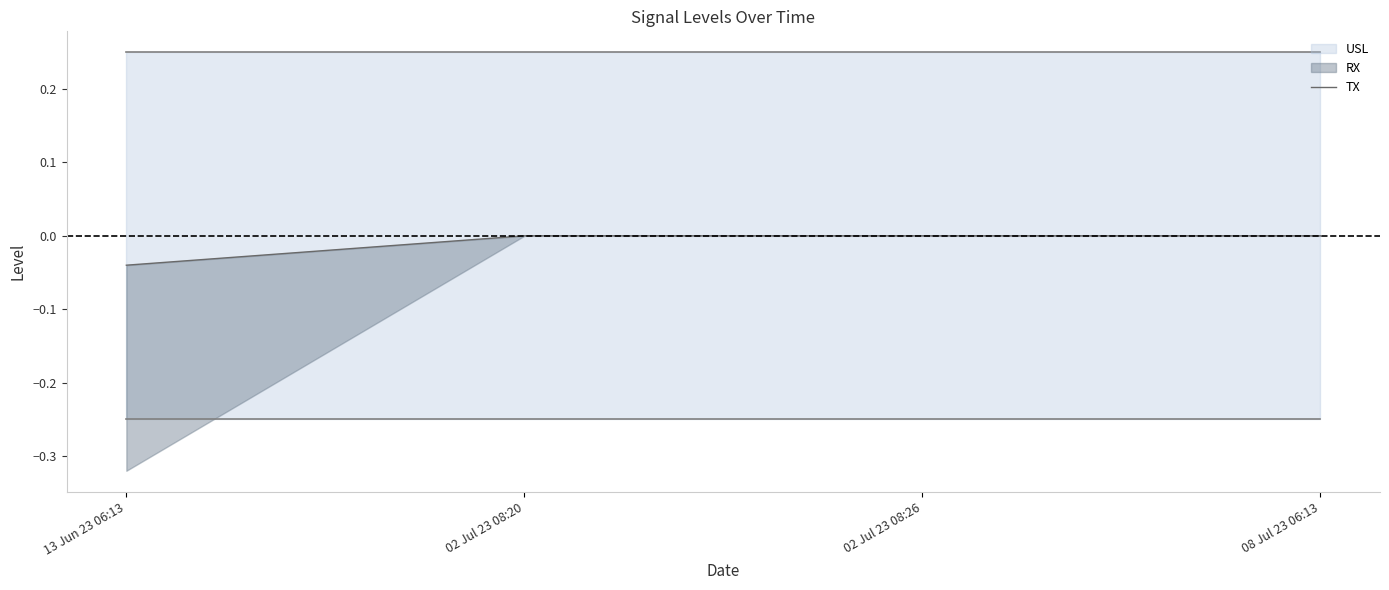

Does the chart display data point markers on the line(s)?

No